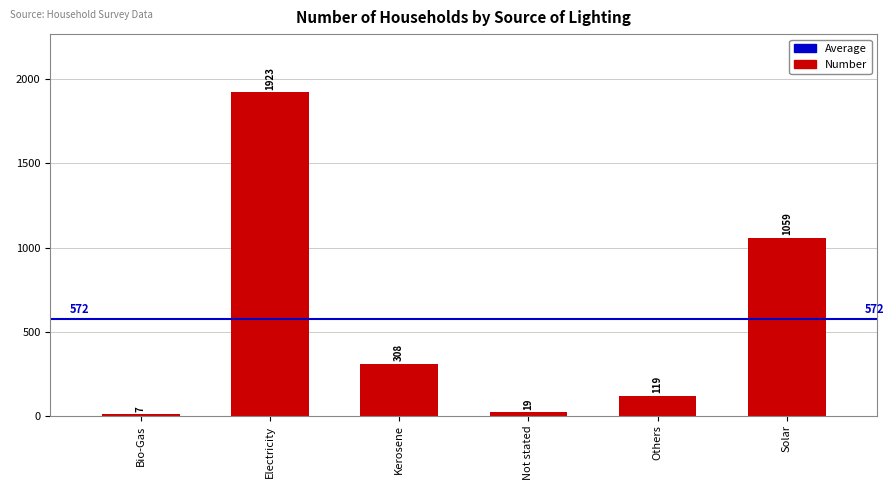

How many distinct data groups are displayed?

1